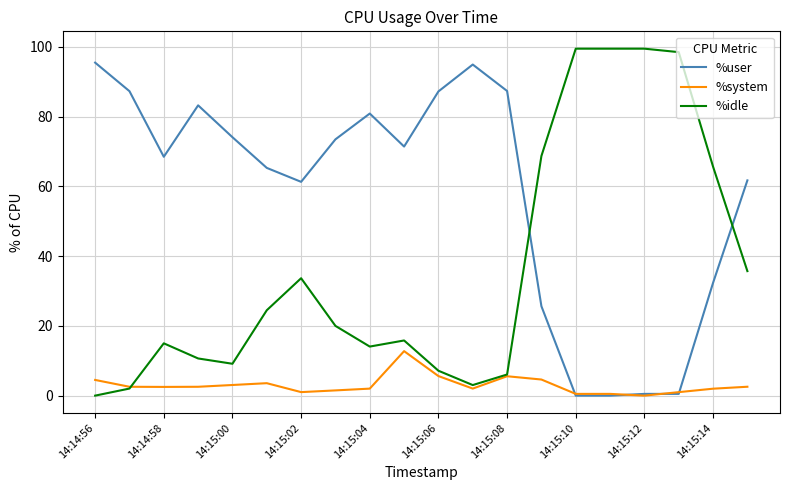

Which series has the largest range (max minus min)?

%idle